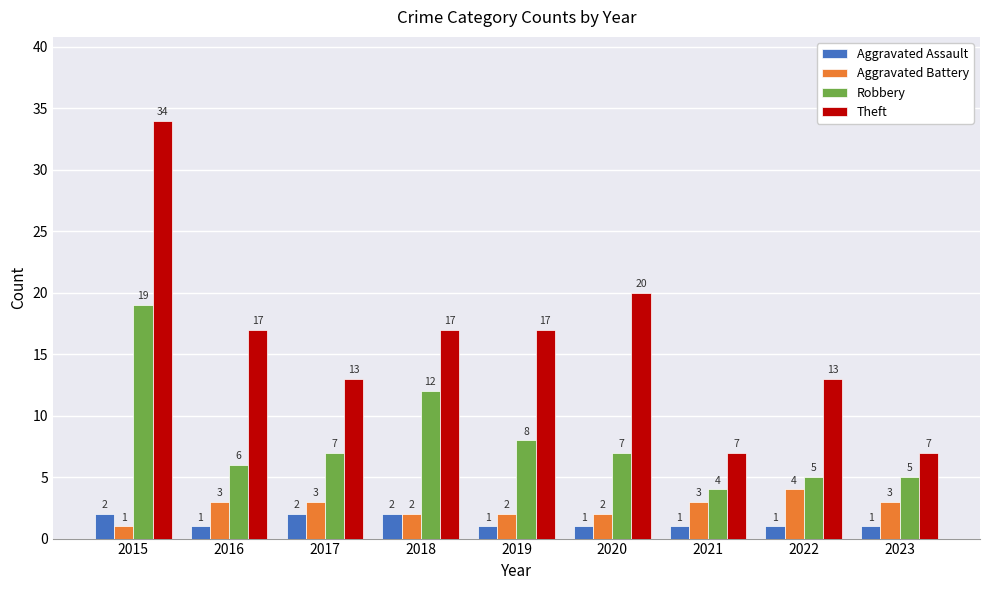

What is the value of the Robbery bar at the 9th from the left?

5